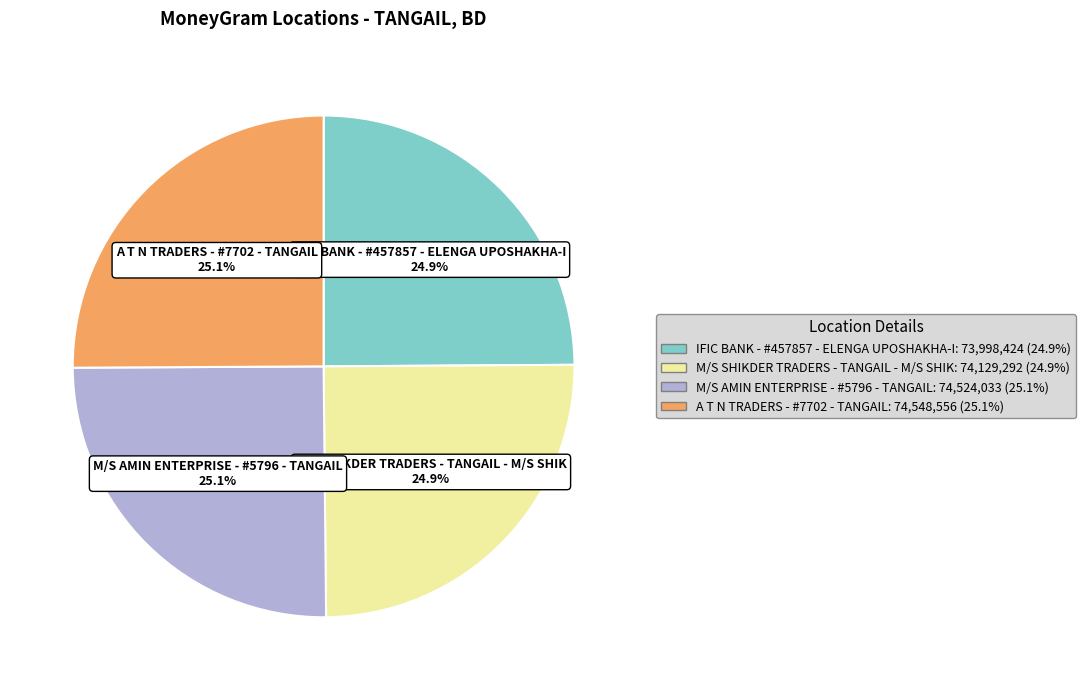

Does M/S SHIKDER TRADERS - TANGAIL - M/S SHIK account for over 50% of the chart?

No